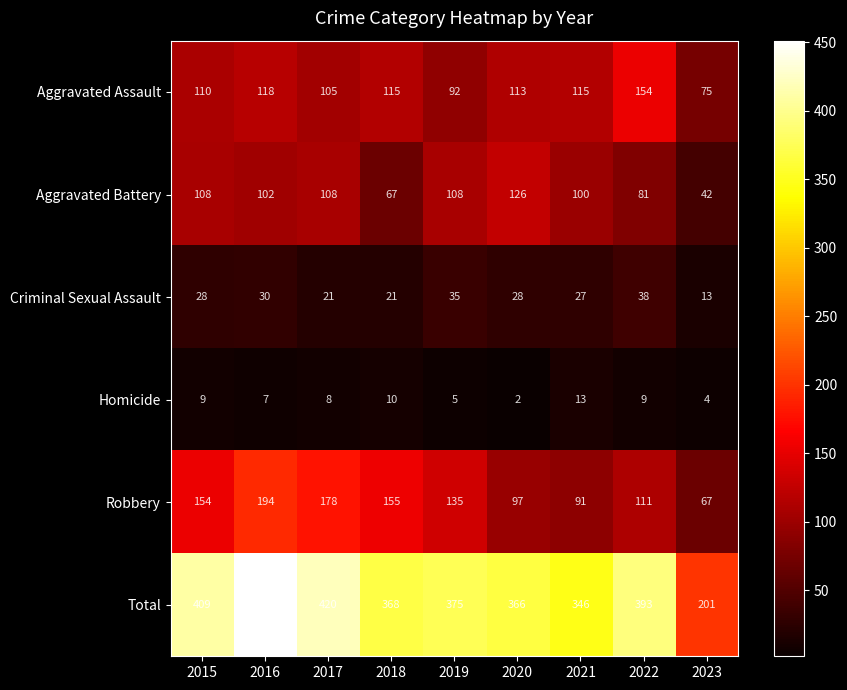

Between 2015 and 2020, which series saw the biggest shift?

Robbery